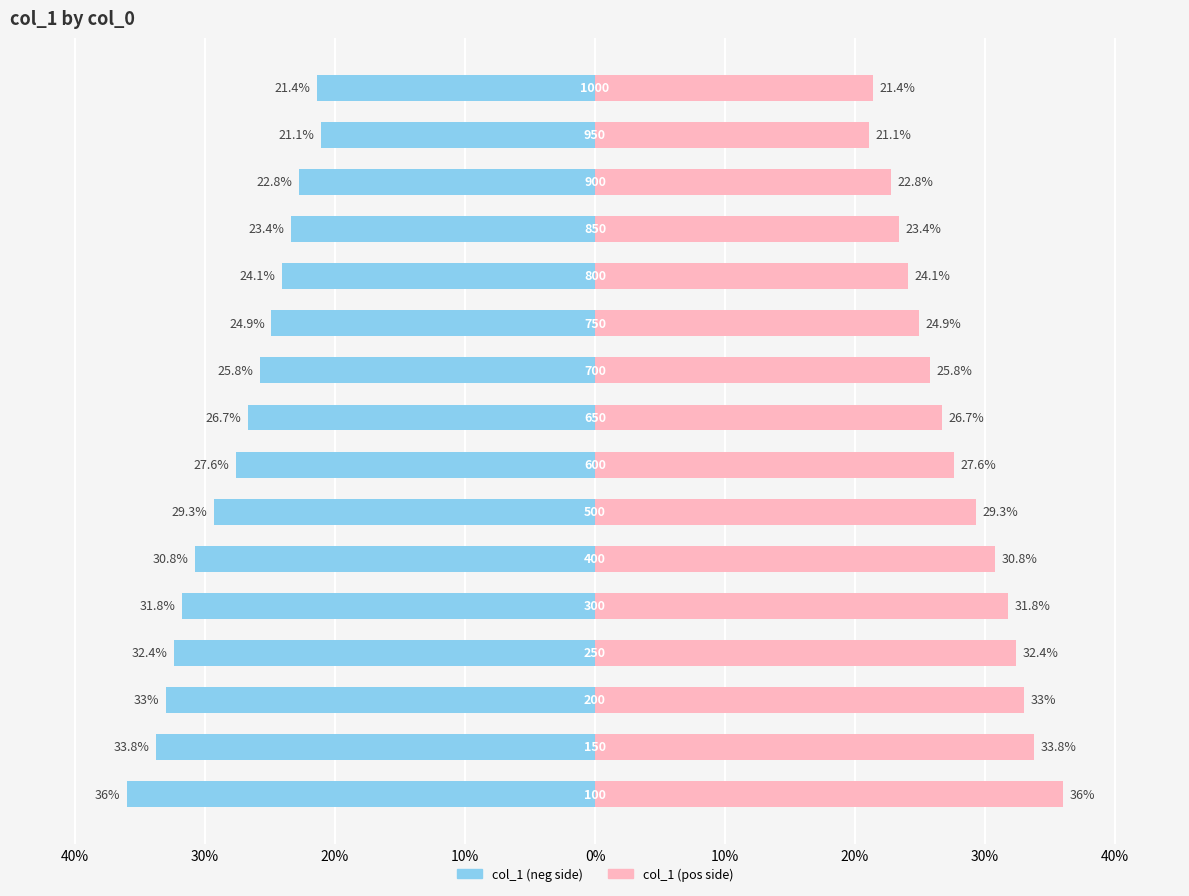

Which series has the largest range (max minus min)?

col_1 (left)